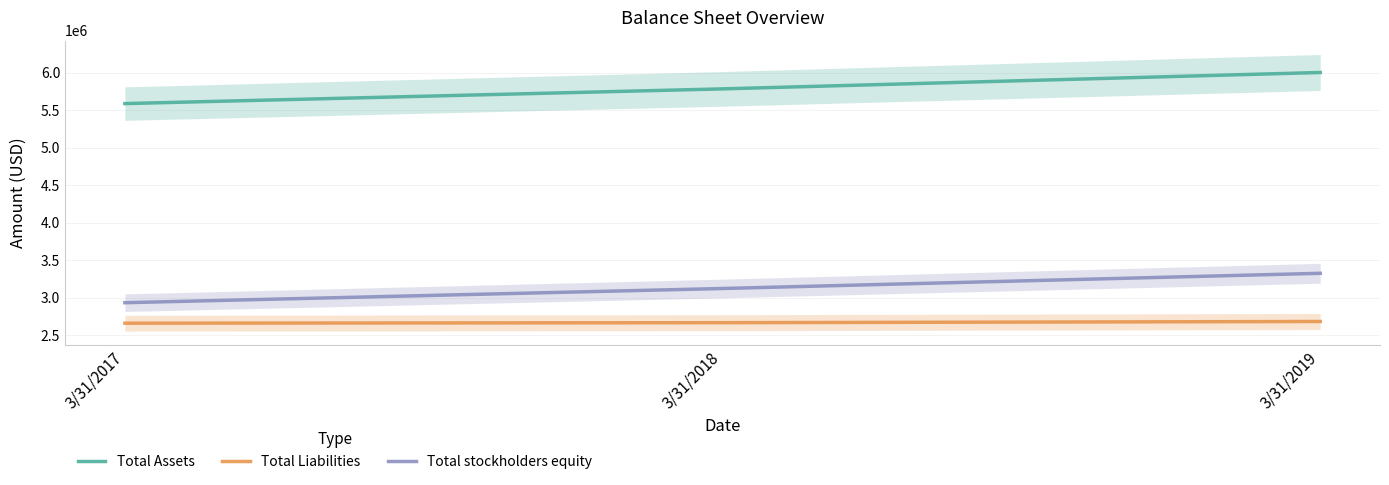

What is the difference between the maximum and minimum values in the Total stockholders equity series?

392523